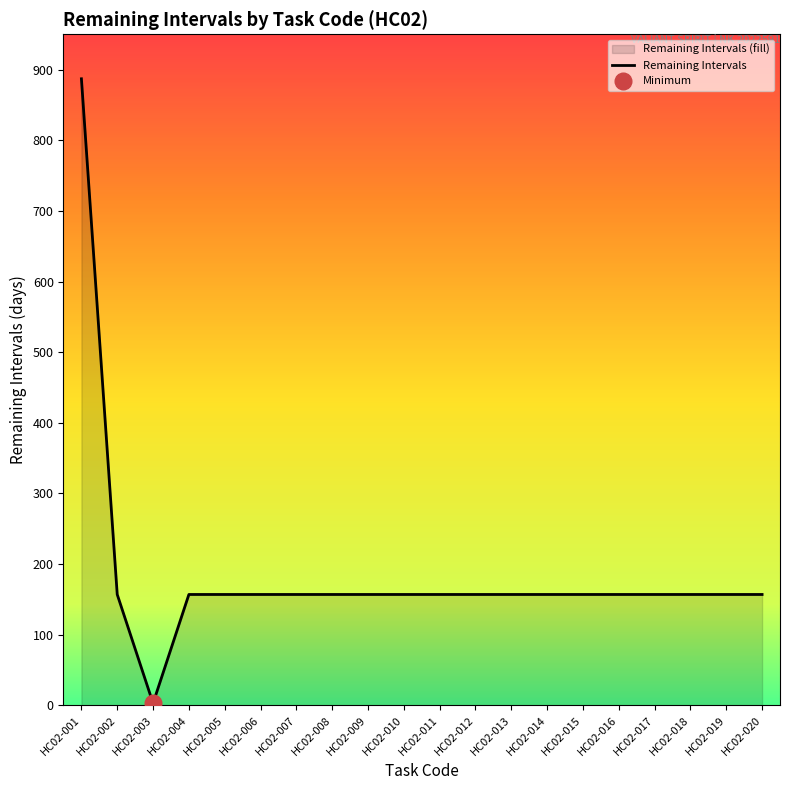

At which category does the data reach its first local valley?

HC02-003